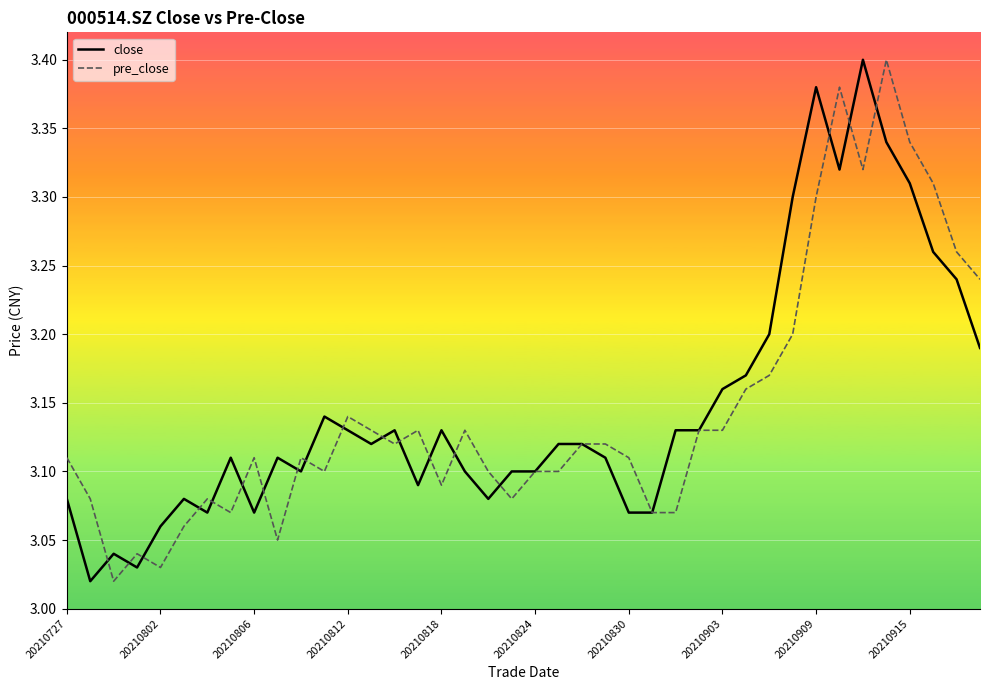

Does the chart have visible grid lines?

Yes